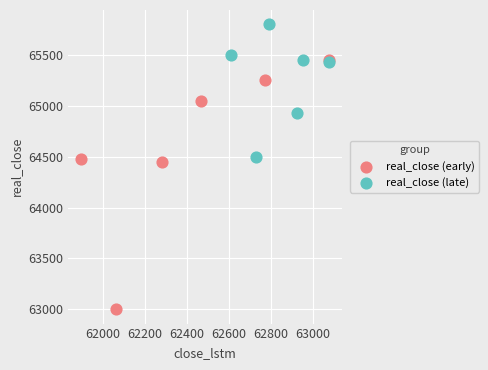

Which series contains the lowest Y value?

real_close (early)